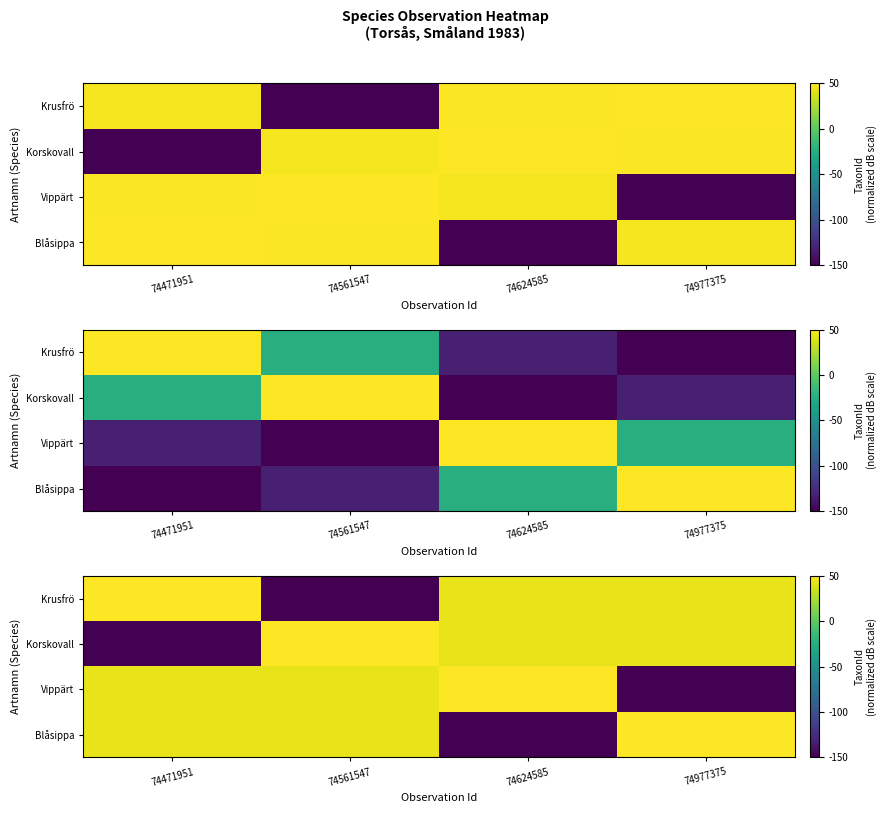

What is the total value across all series at 74977375?

-13.3